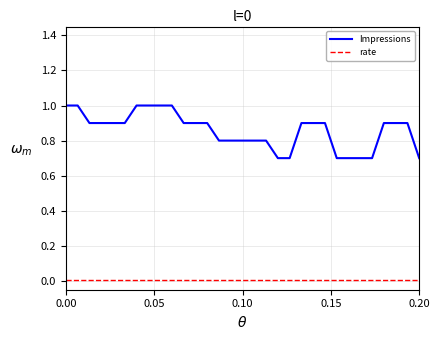

Which series has the largest range (max minus min)?

Impressions